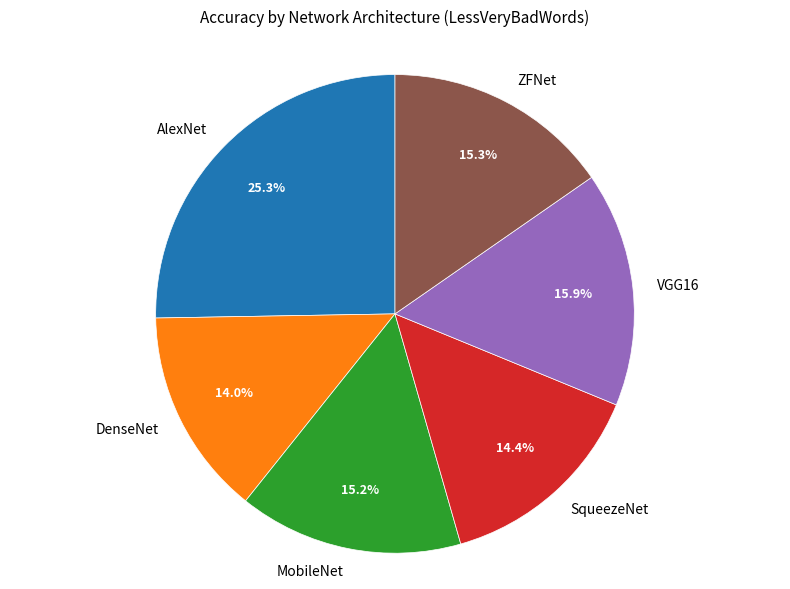

Count the number of slices in the pie.

6